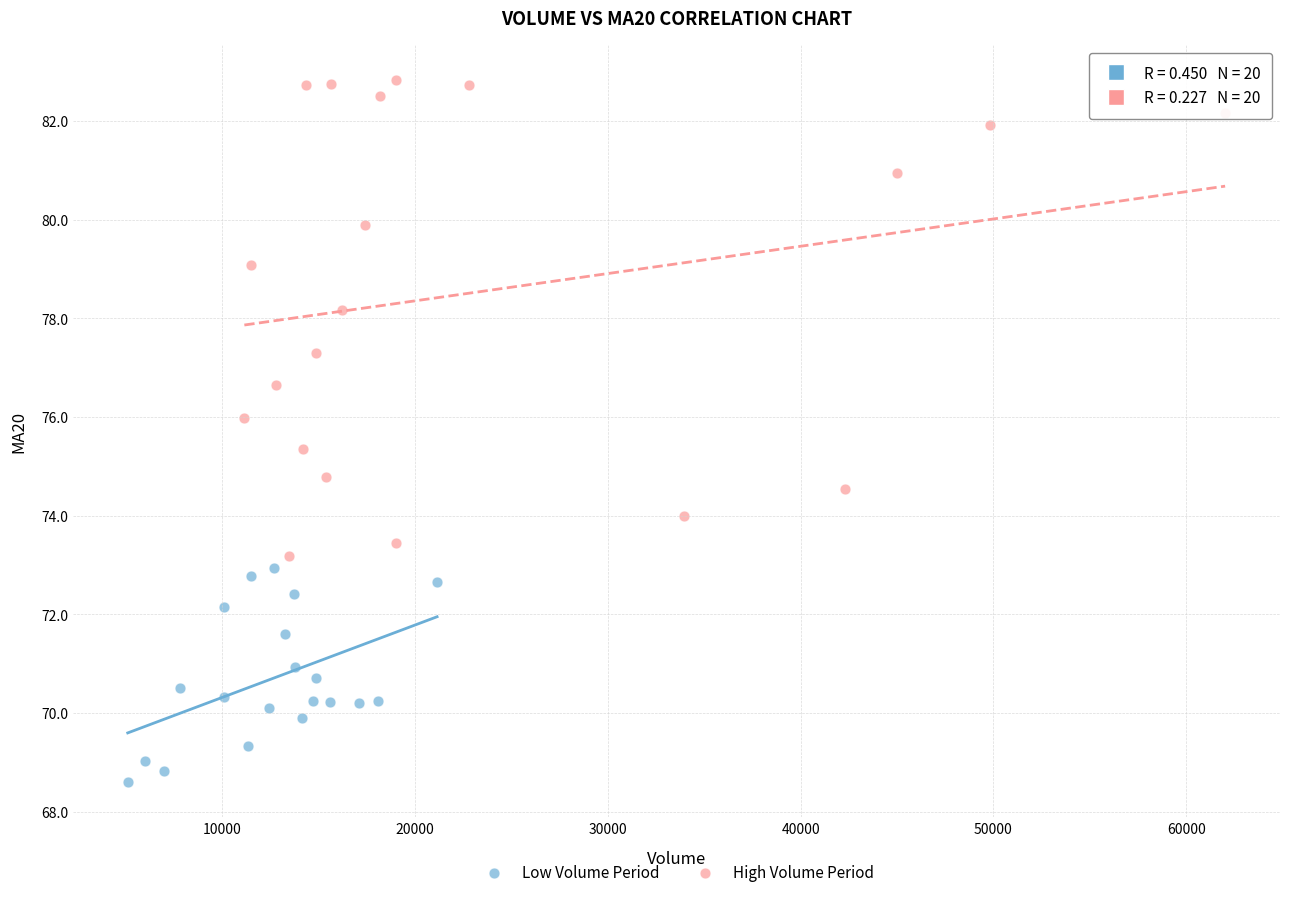

Which series contains the highest Y value?

High Volume Period